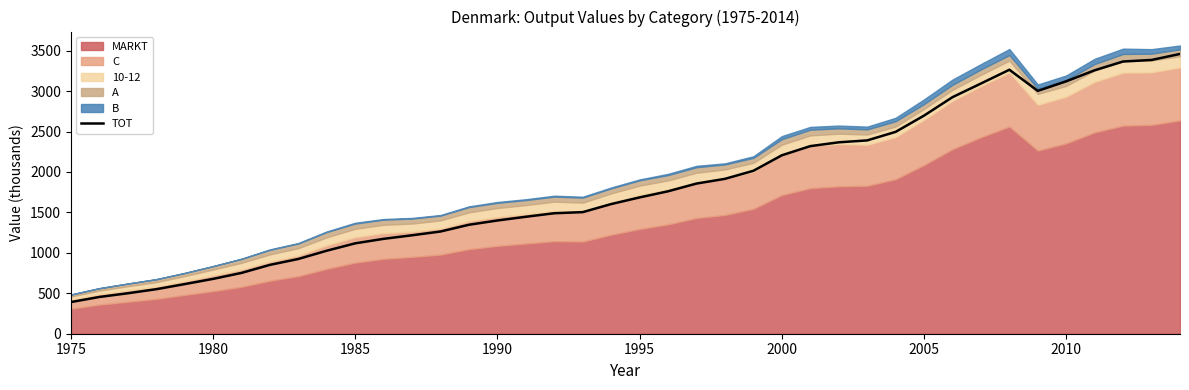

The value of TOT at 1985 is 1117.6. True or false?

True